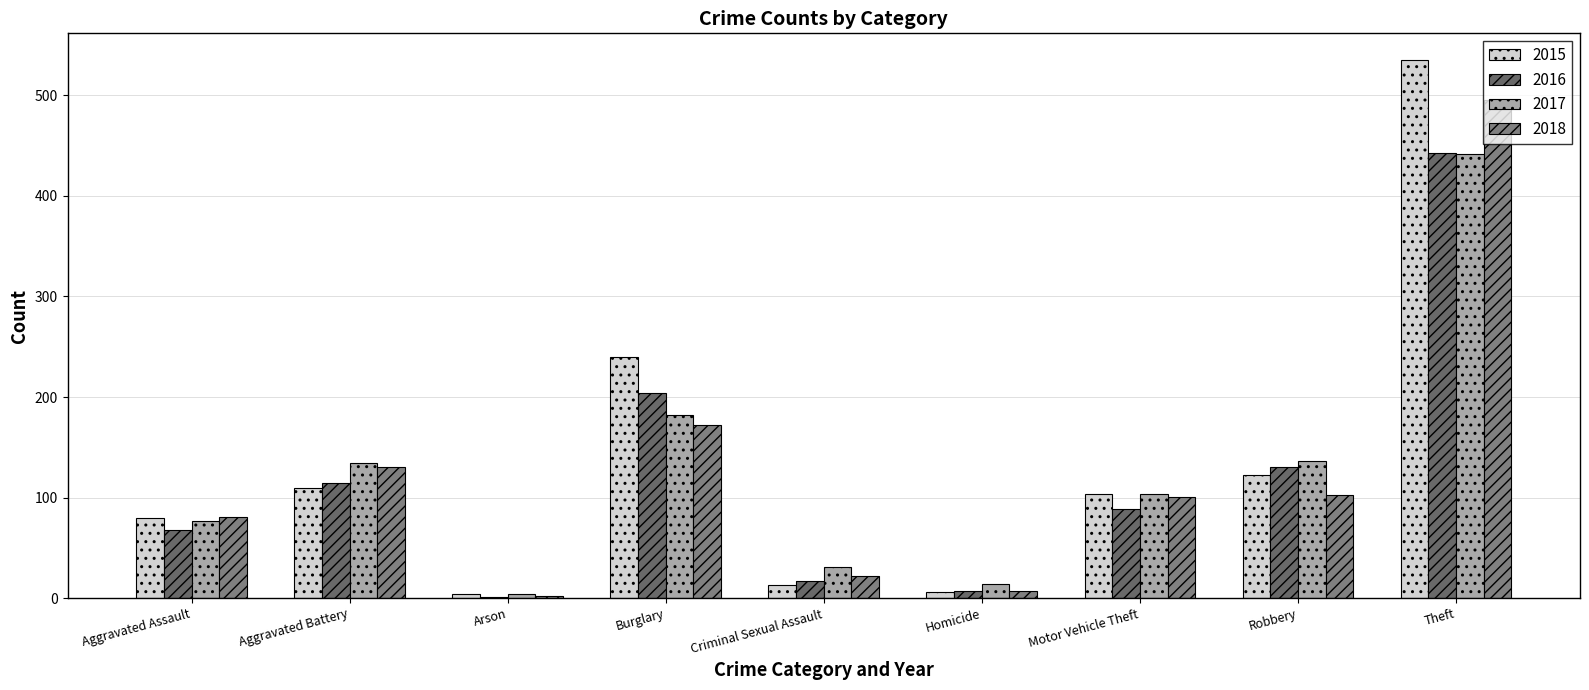

Is the value of 2015 at Robbery greater than the value of 2016 at Theft?

No